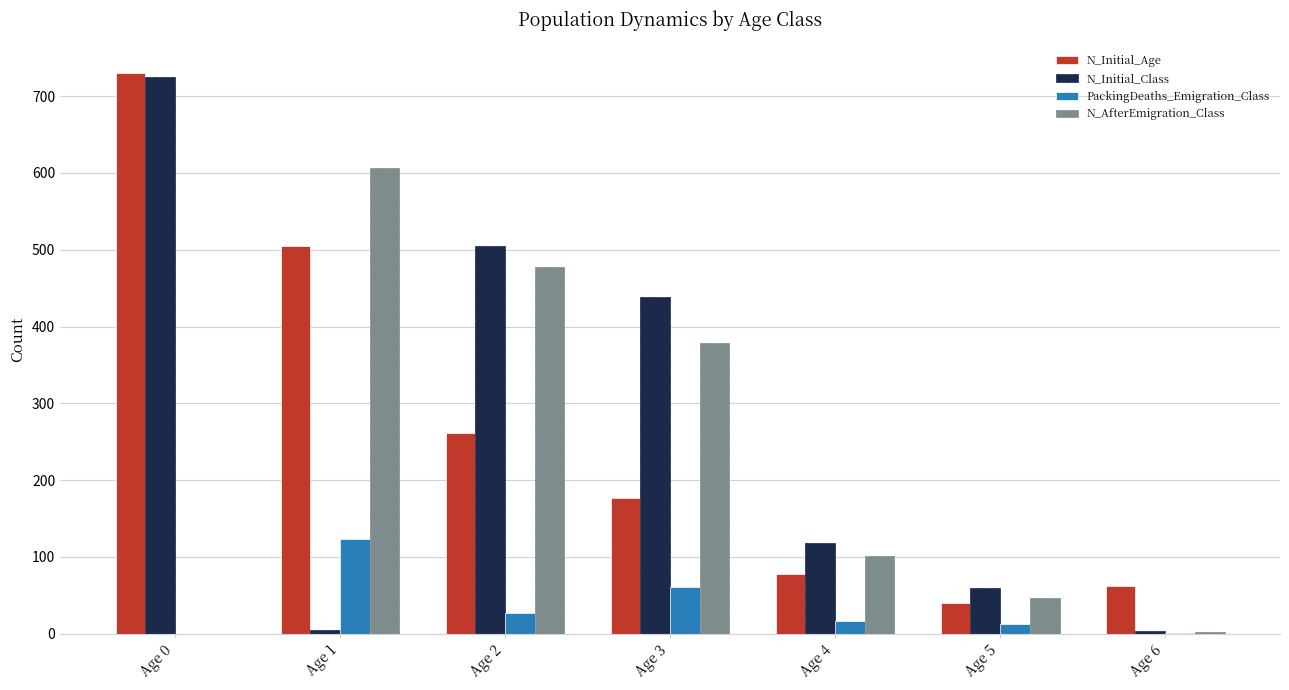

The N_Initial_Age series shows 1272 at Age 0. True or false?

False